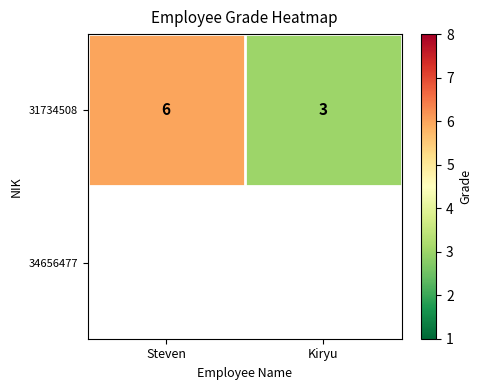

What is the sum of the values at Steven and Kiryu?

9